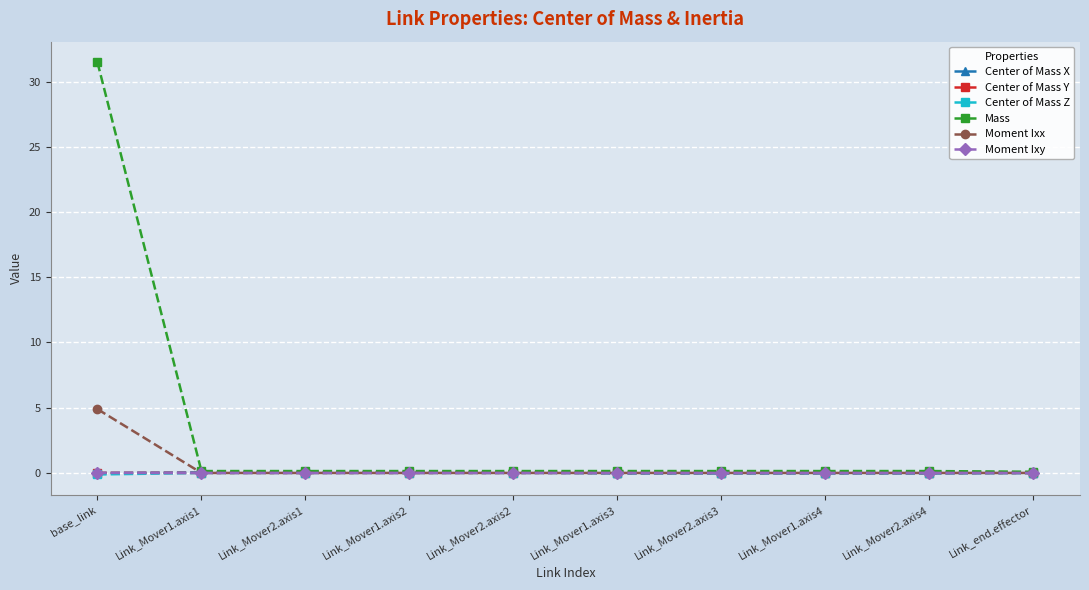

Which series has the widest spread of values?

Mass